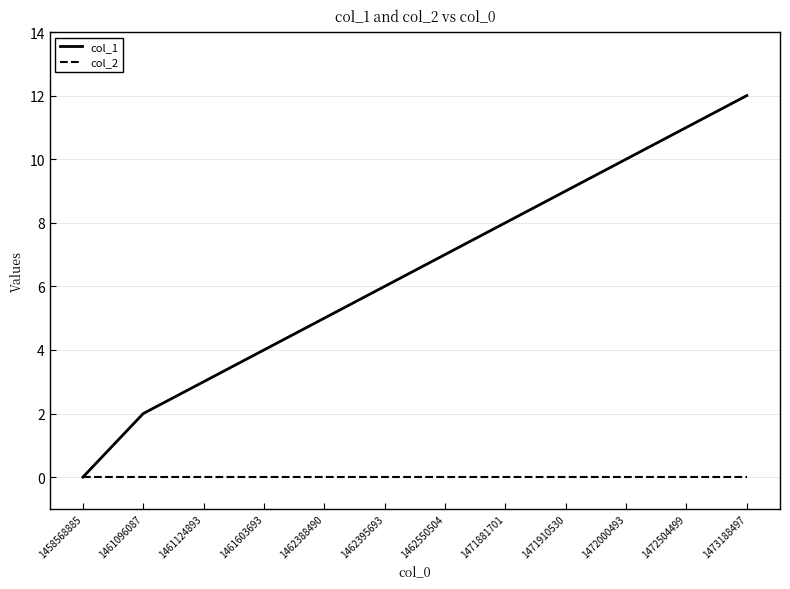

Which series changed the most between 1462550504 and 1472000493?

col_1